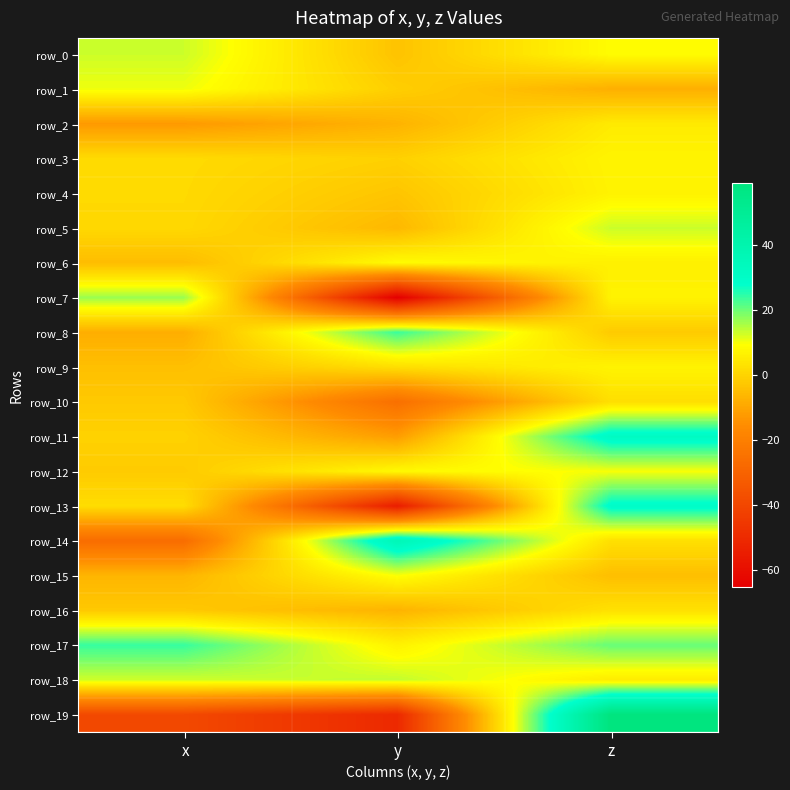

Where is row_13 nearest to the value -12?

x